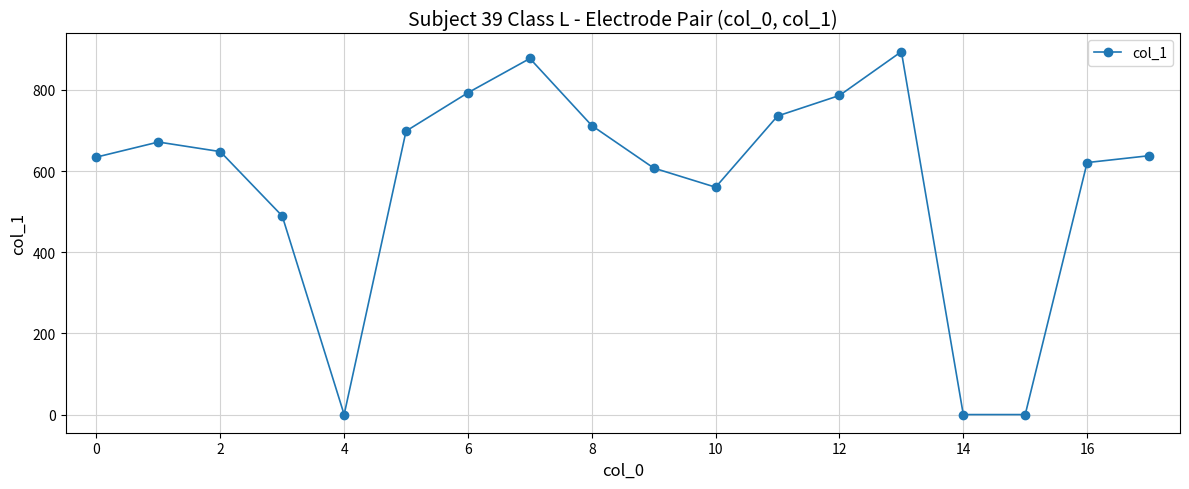

What is the difference between the maximum and minimum values?

894.4